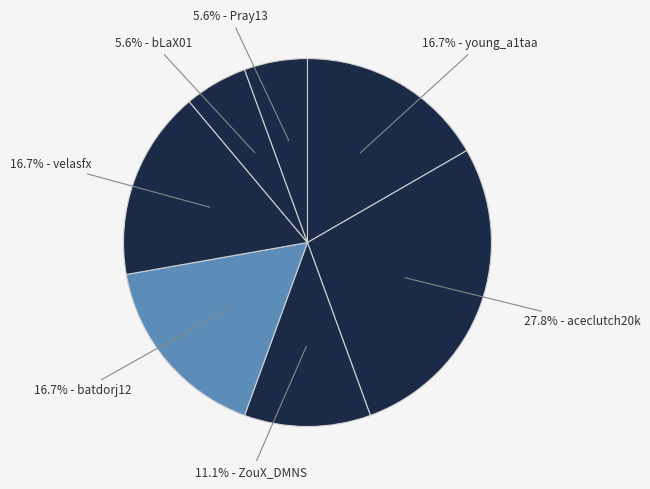

Is there a majority slice in this chart?

No